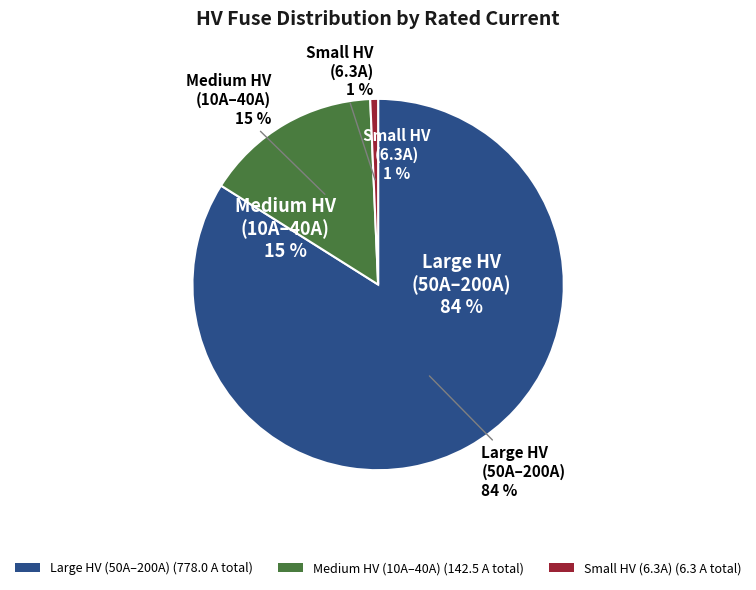

Does HV 125A account for over 50% of the chart?

No